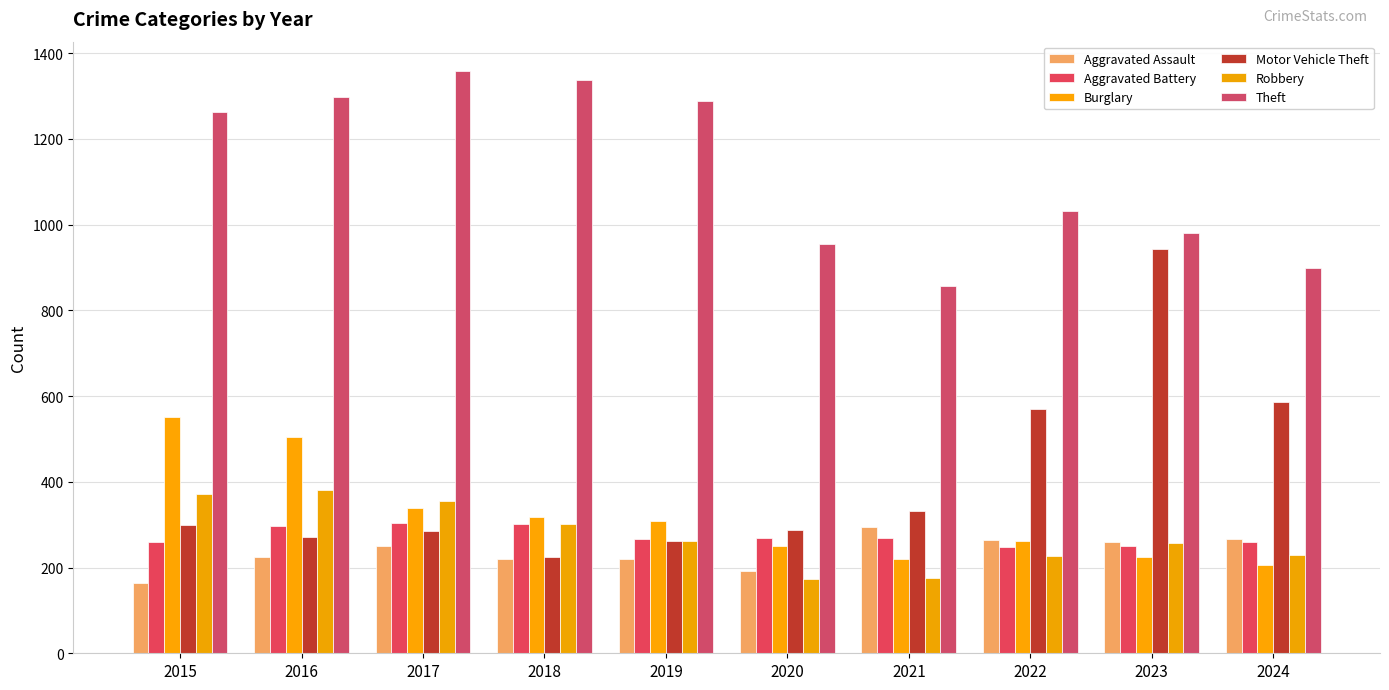

Which series has the largest total across all categories?

Theft